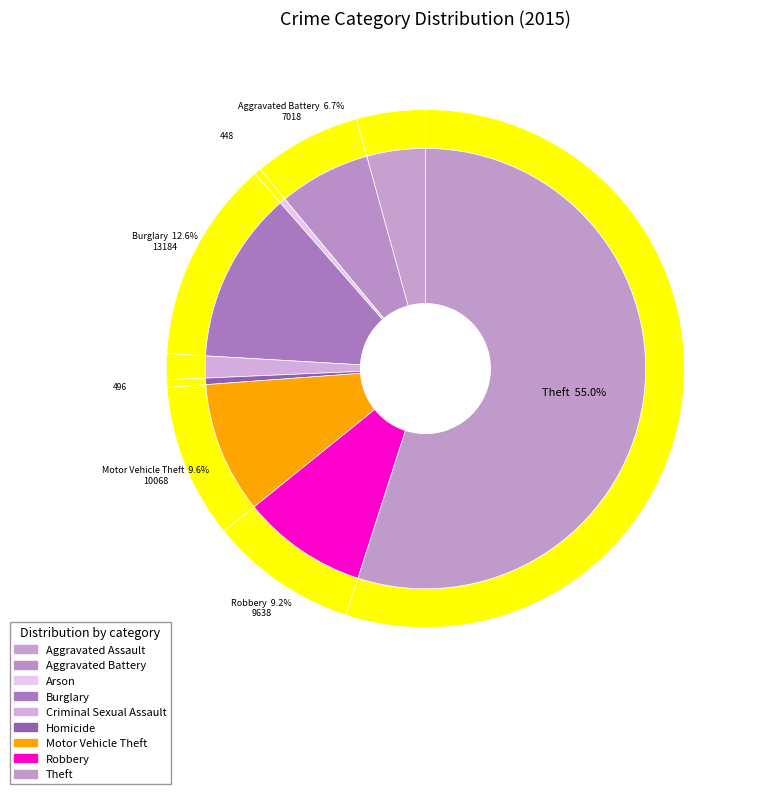

What percentage do Aggravated Battery and Robbery together represent?

16.0%